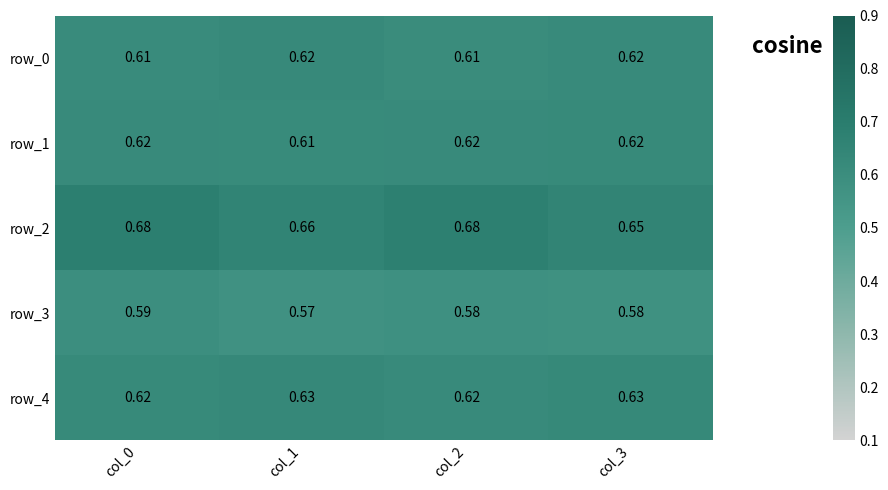

Is the value of row_3 at col_0 greater than the value of row_2 at col_1?

No